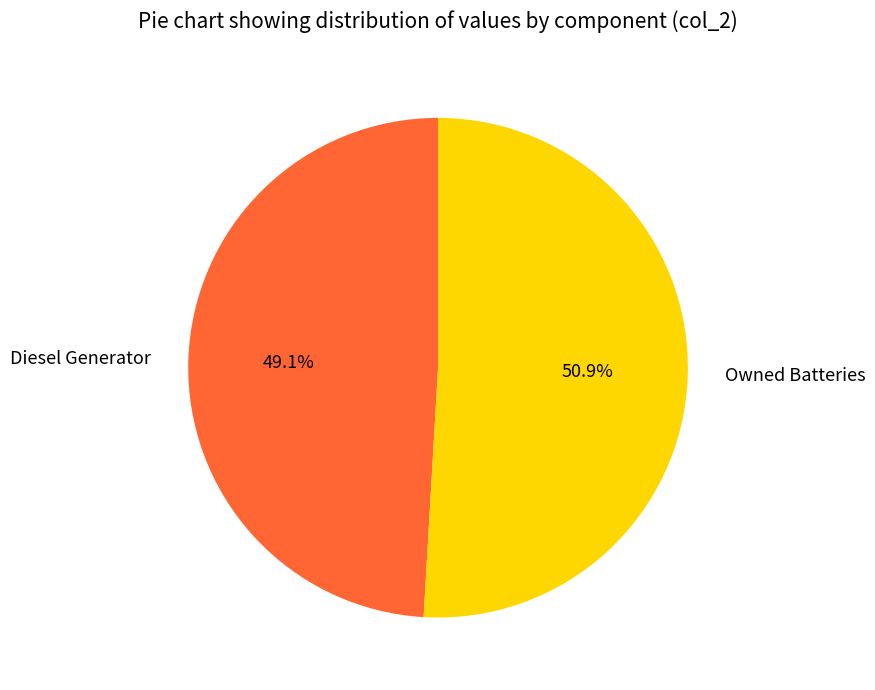

How many slices are in this pie chart?

2